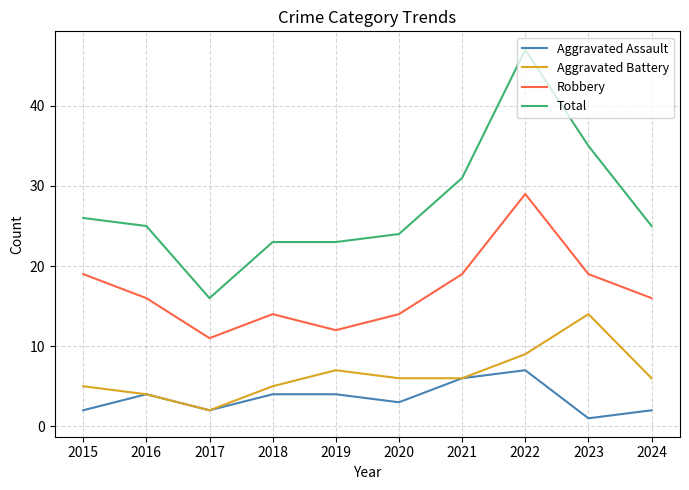

True or false: Robbery and Aggravated Assault cross at least once.

False